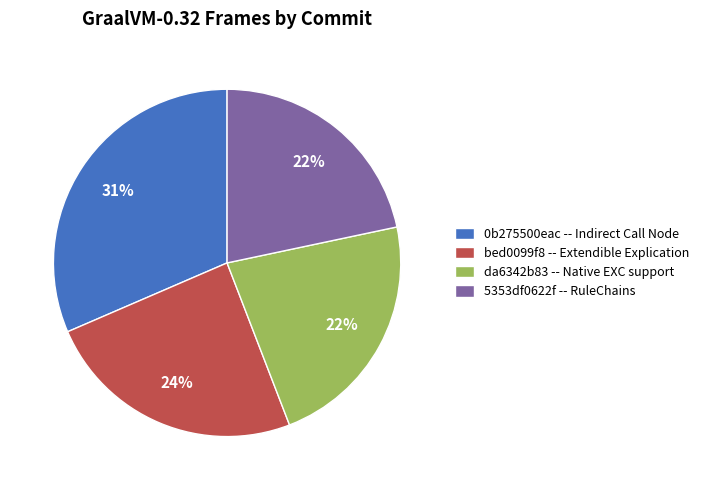

To the nearest percent, what is the average slice percentage?

25%